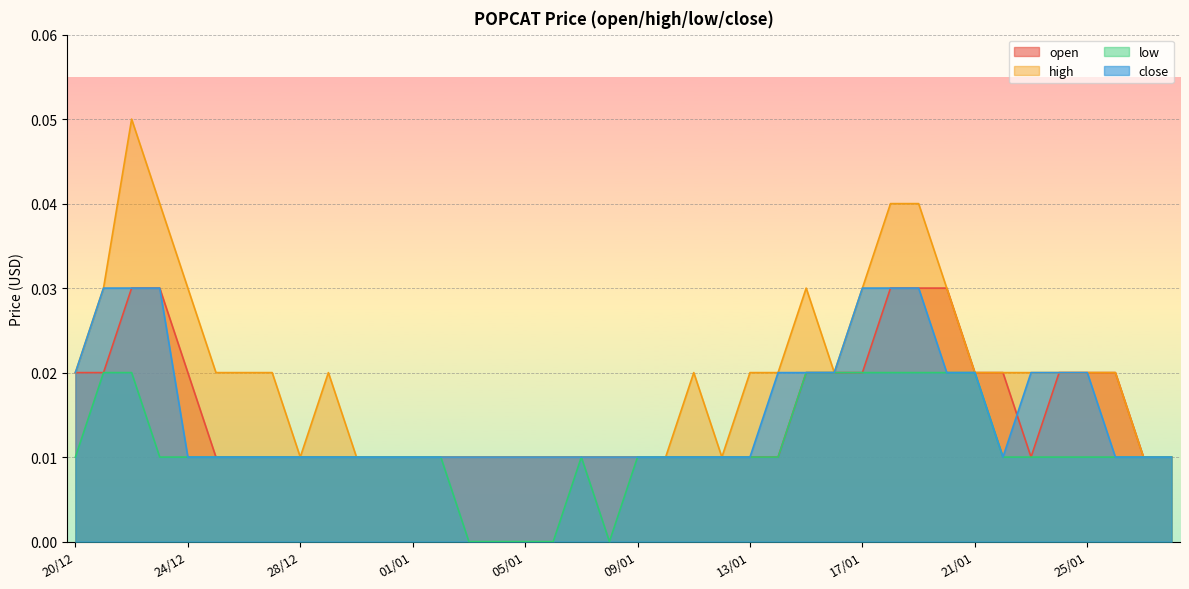

What is the label of the 6th point from the left?

25/12